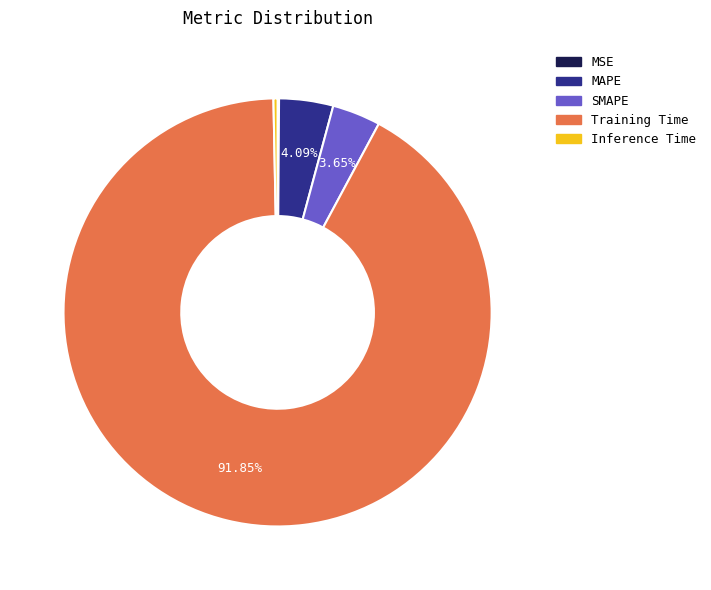

The MAPE slice represents 10% of the pie. True or false?

False